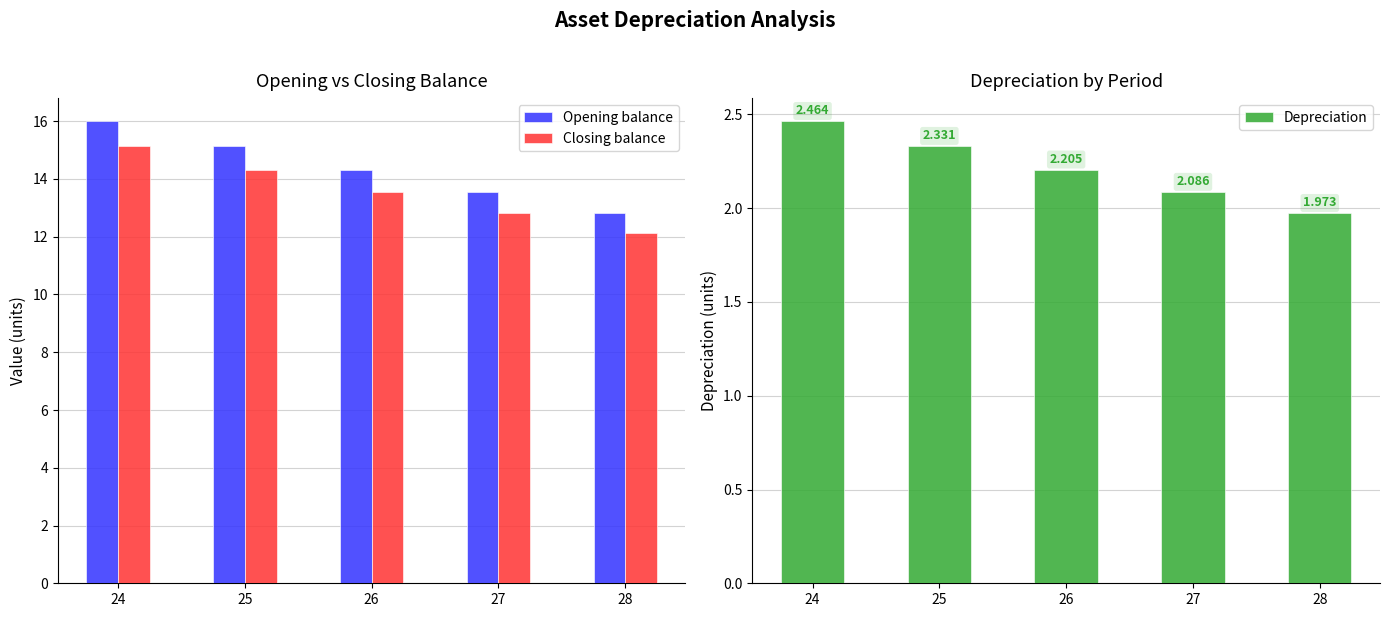

What is the difference between the Closing balance values at 24 and 26?

1.6